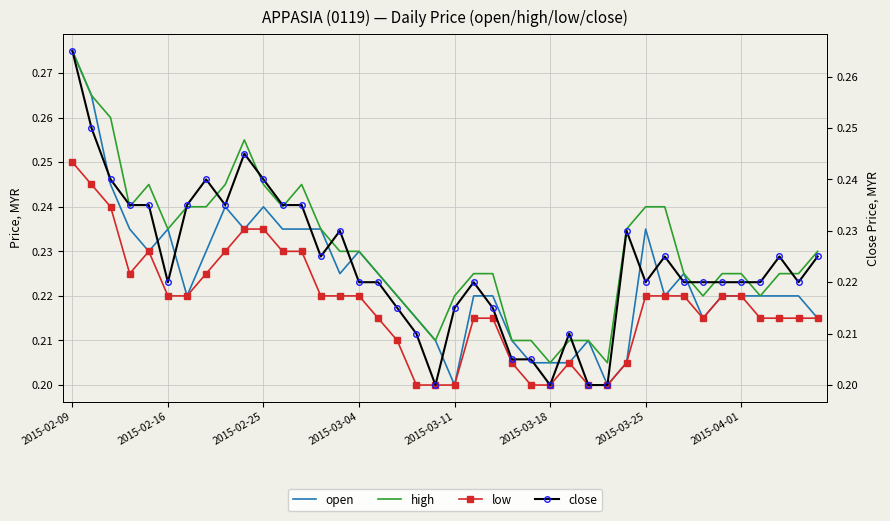

The value of close at 32 is 0.2. True or false?

True